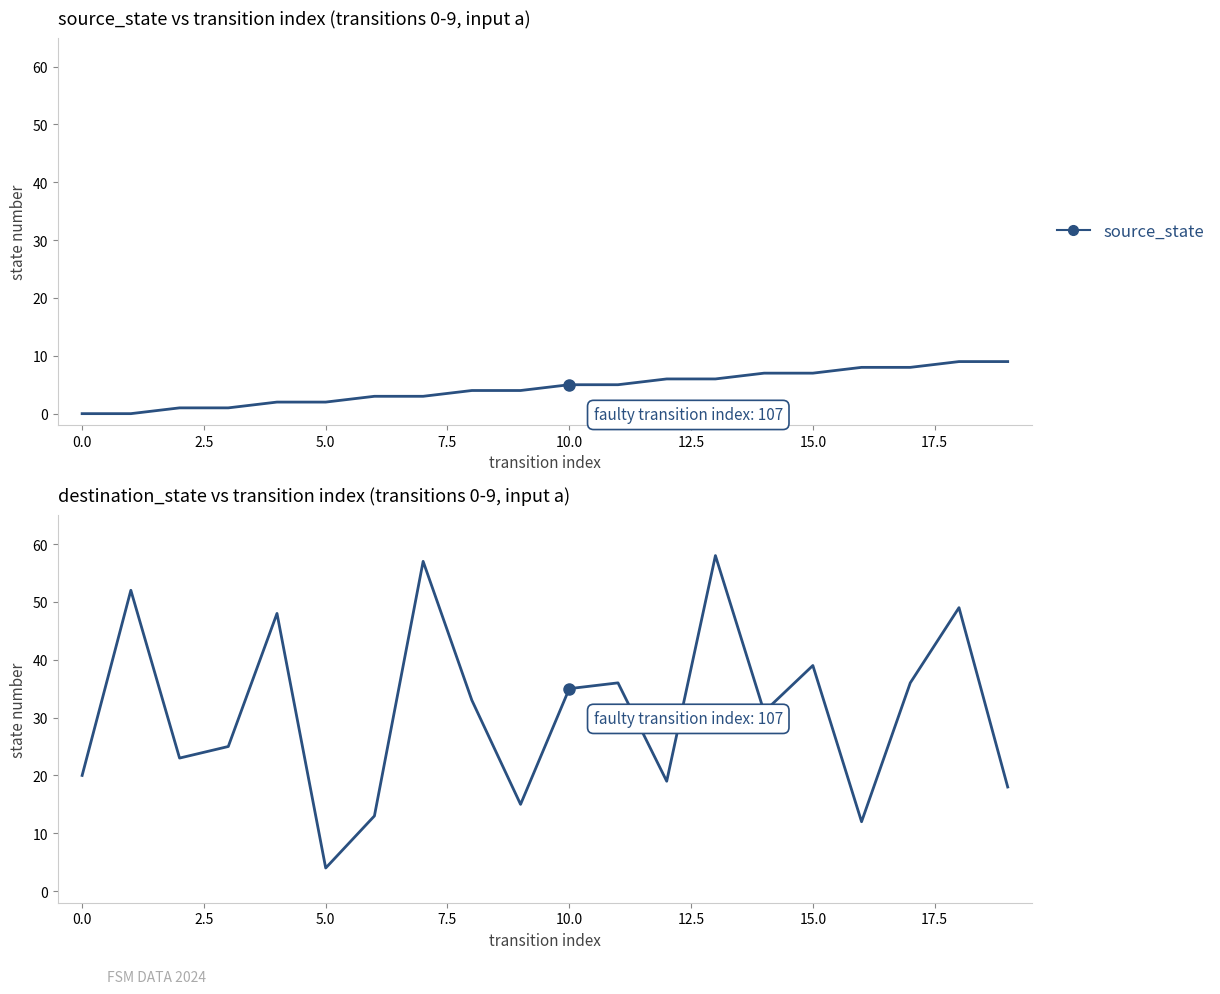

What is the difference between the highest and lowest values at 15?

32